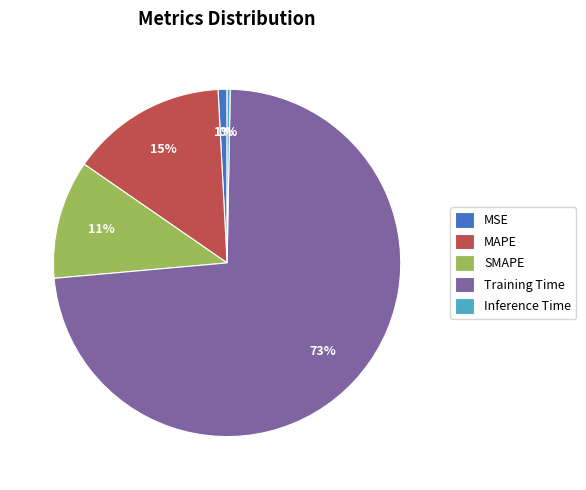

True or false: MAPE accounts for 21% of the total.

False